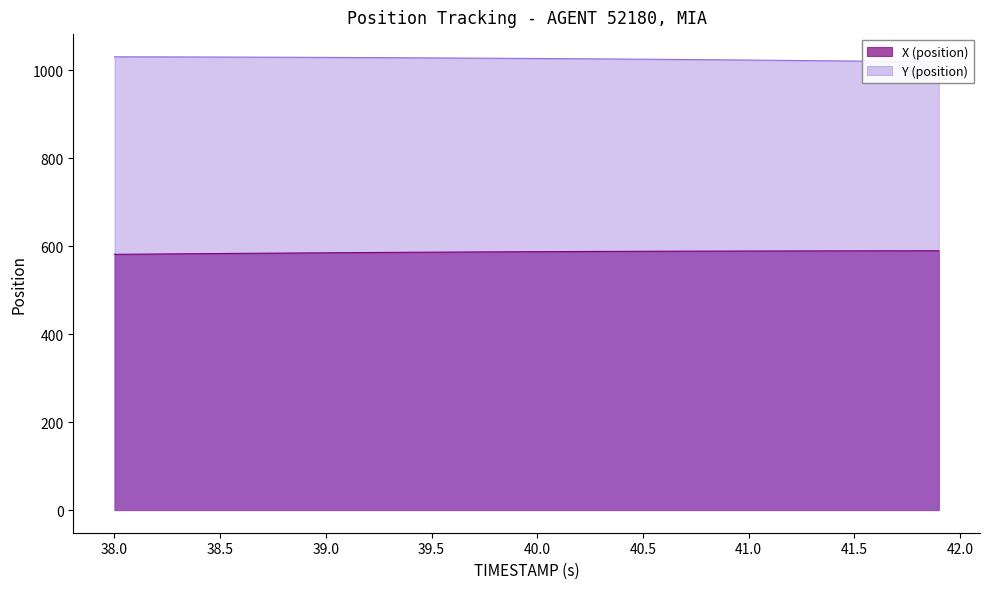

How many values in the Y series are below 1026?

17